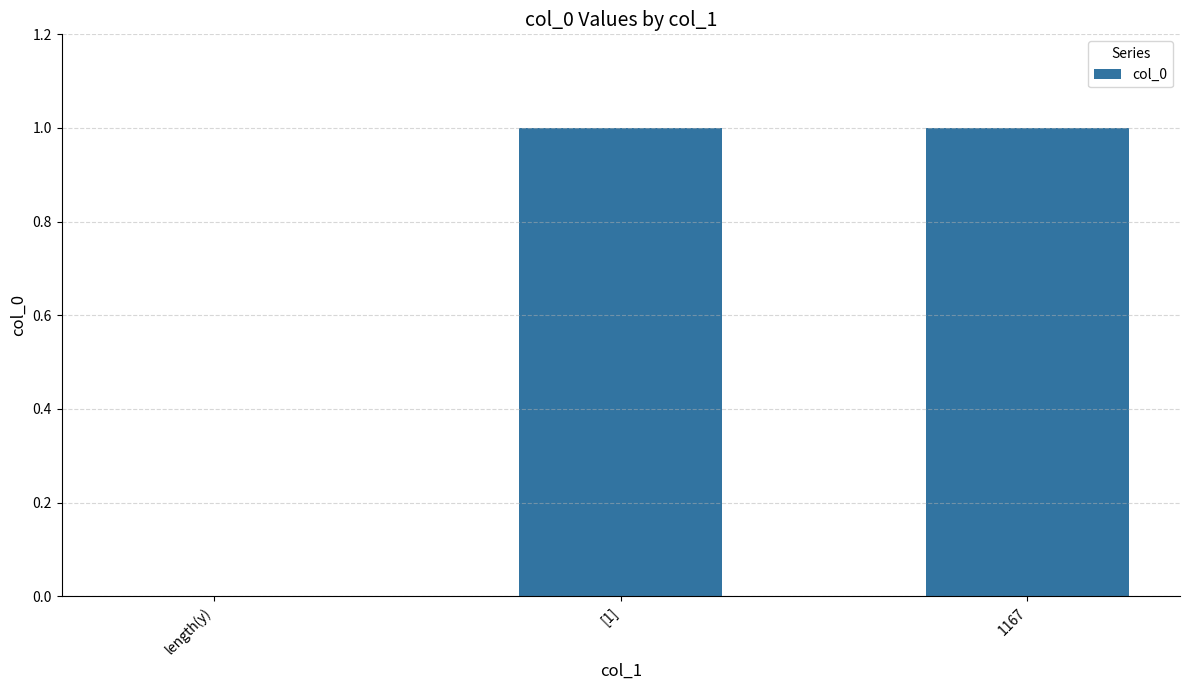

Which has a higher value, 1167 or length(y)?

1167